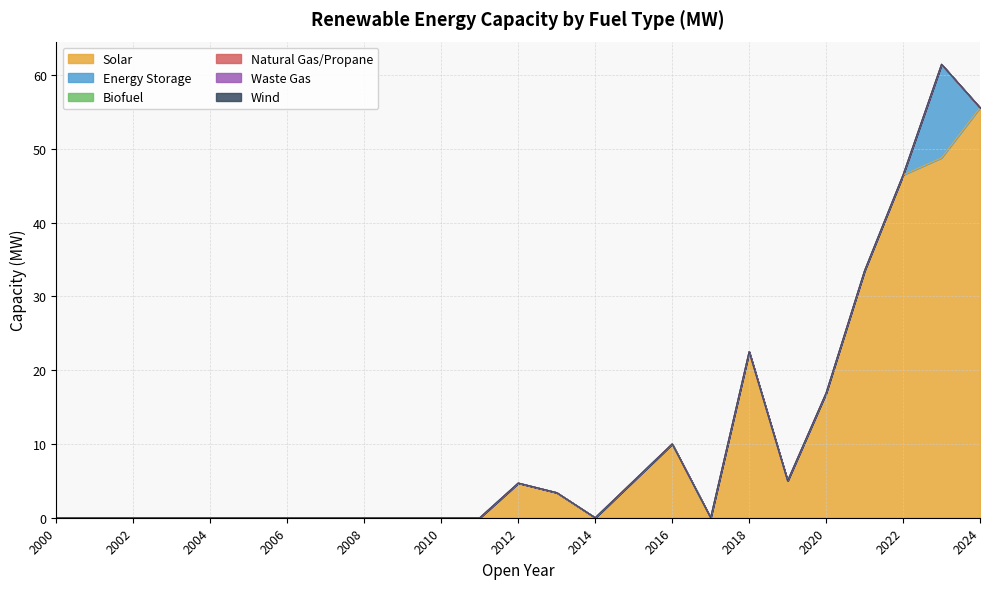

How many lines are shown in the chart?

6